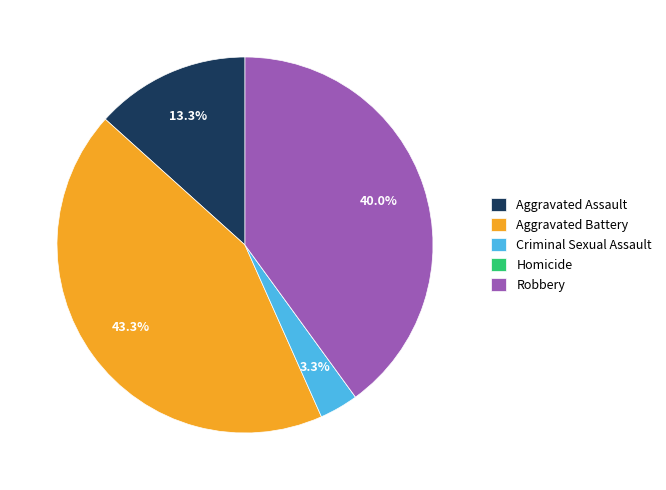

Is Aggravated Assault the majority of the pie?

No